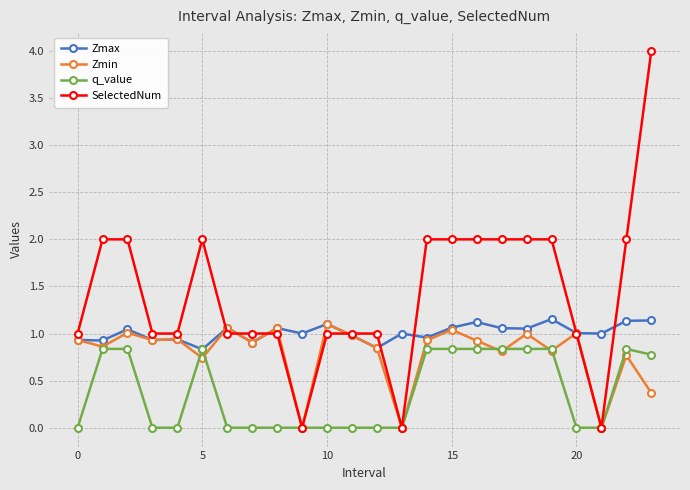

What is the value of the SelectedNum point at the 6th from the left?

2.0